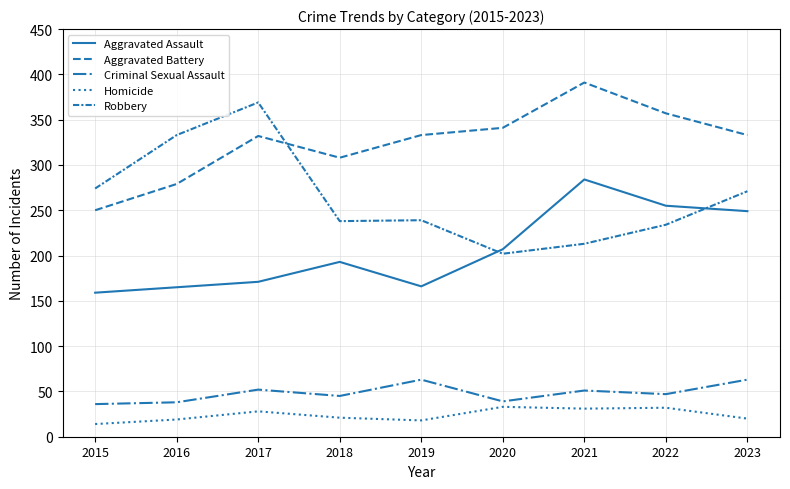

How many interior local peaks does the Aggravated Assault series have?

2